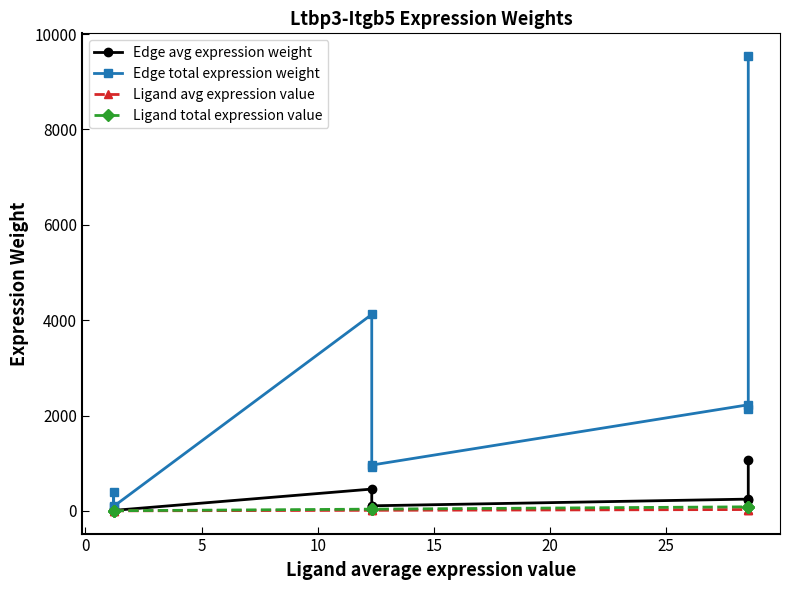

True or false: Edge avg expression weight and Ligand total expression value intersect in this chart.

False